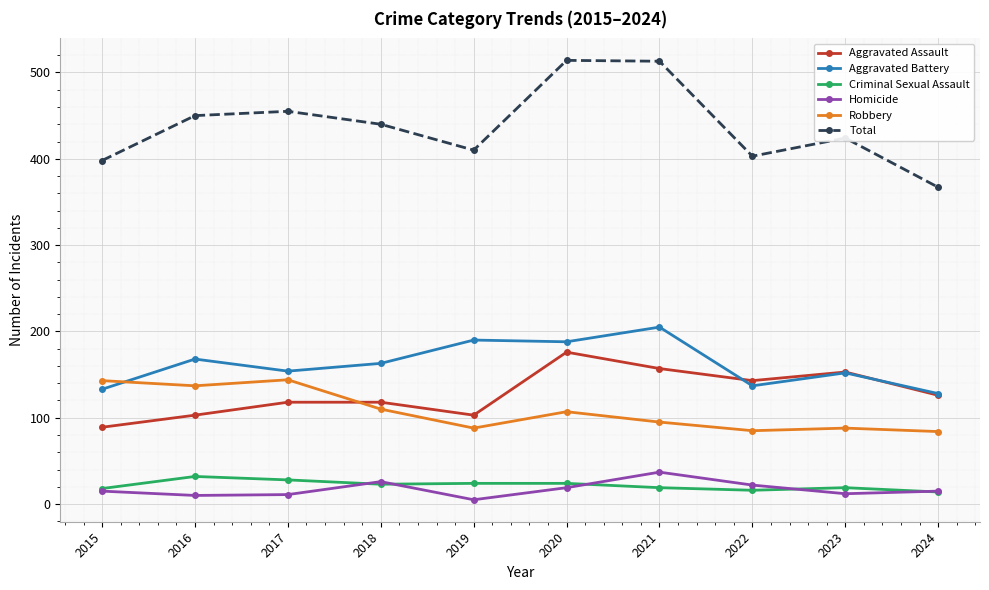

Which series has the largest total across all categories?

Total